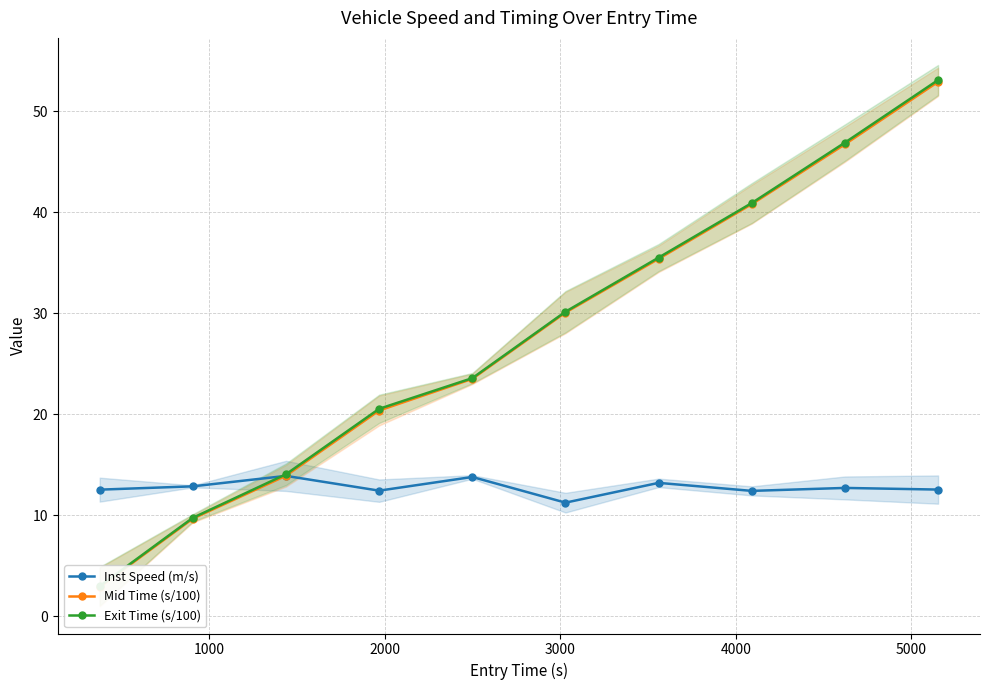

Reading left to right, transcribe all the data shown in this chart.

Inst Speed (m/s): 12.5	12.8	13.9	12.4	13.8	11.2	13.2	12.4	12.7	12.5
Mid Time (s/100): 2.9	9.6	13.9	20.3	23.5	30.0	35.4	40.8	46.7	52.9
Exit Time (s/100): 3.0	9.7	14.0	20.5	23.6	30.1	35.5	40.9	46.9	53.1